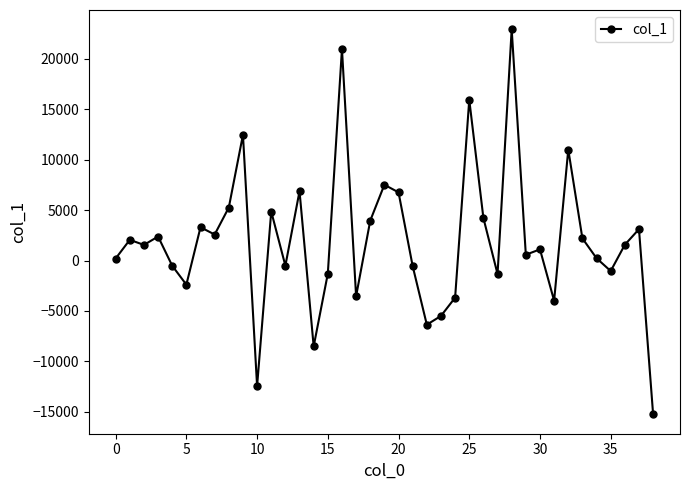

What is the difference between the second highest and second lowest values?

33454.3